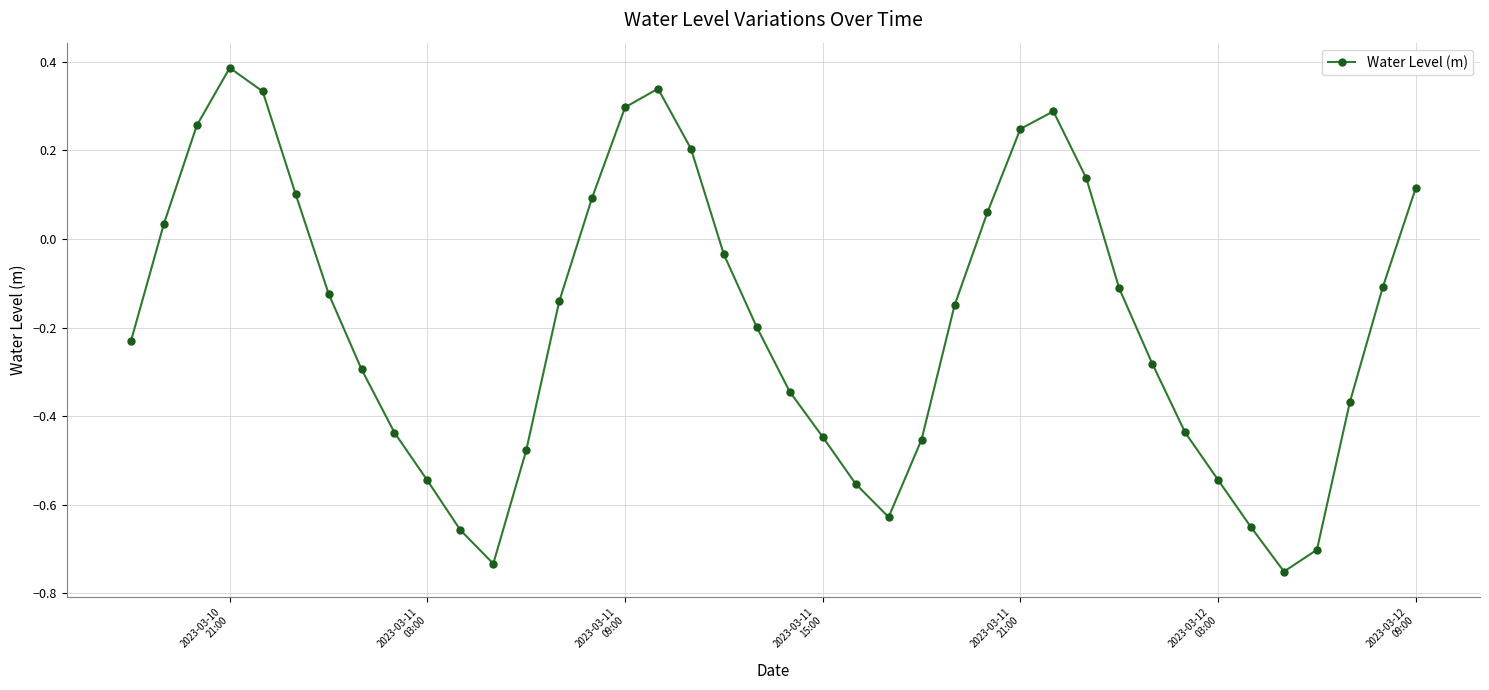

How many data points does each series have?

40